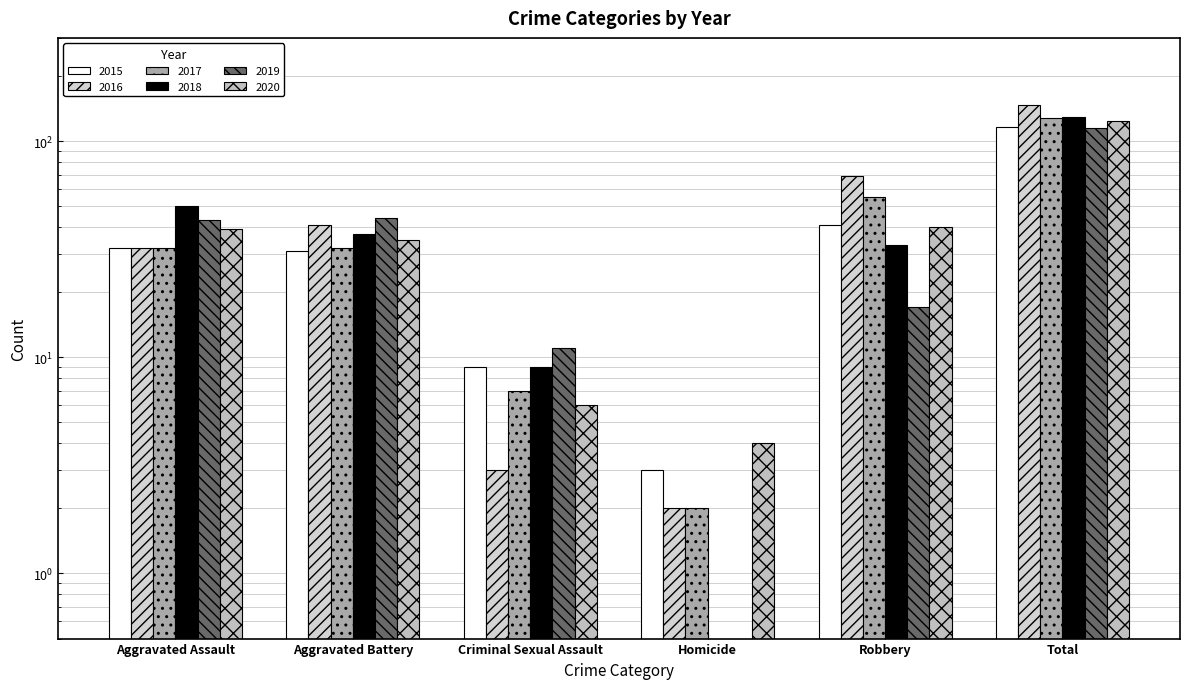

Which series has the widest spread of values?

2016